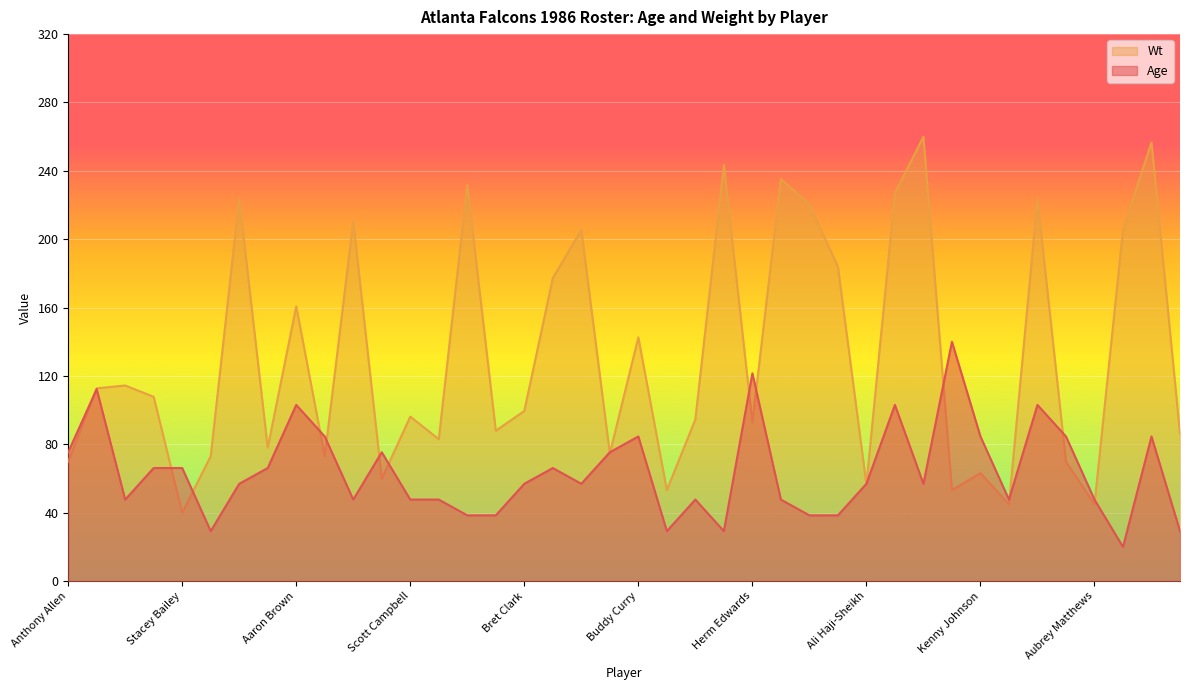

Which category has the highest value in the Age series?

Billy Johnson